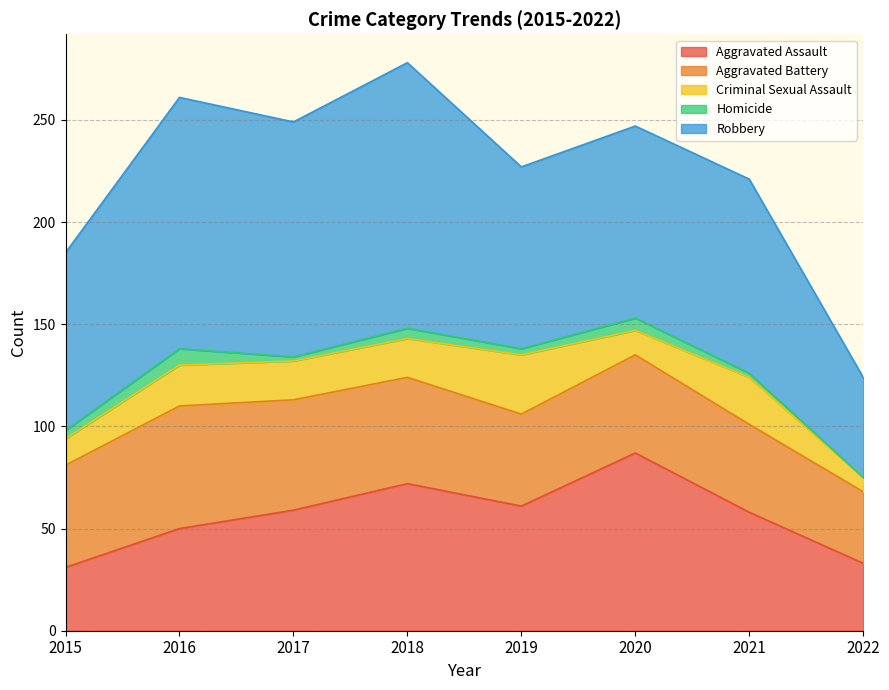

What is the total value across all series at 2020?

247